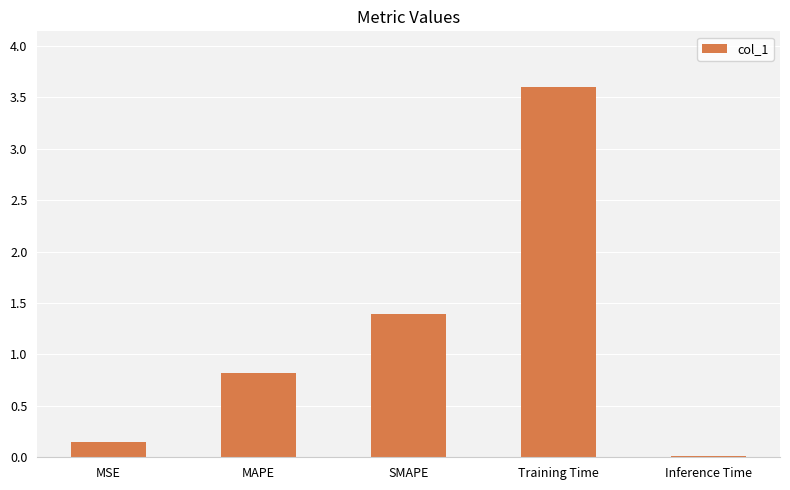

Are the bars grouped side by side (vs. stacked)?

No